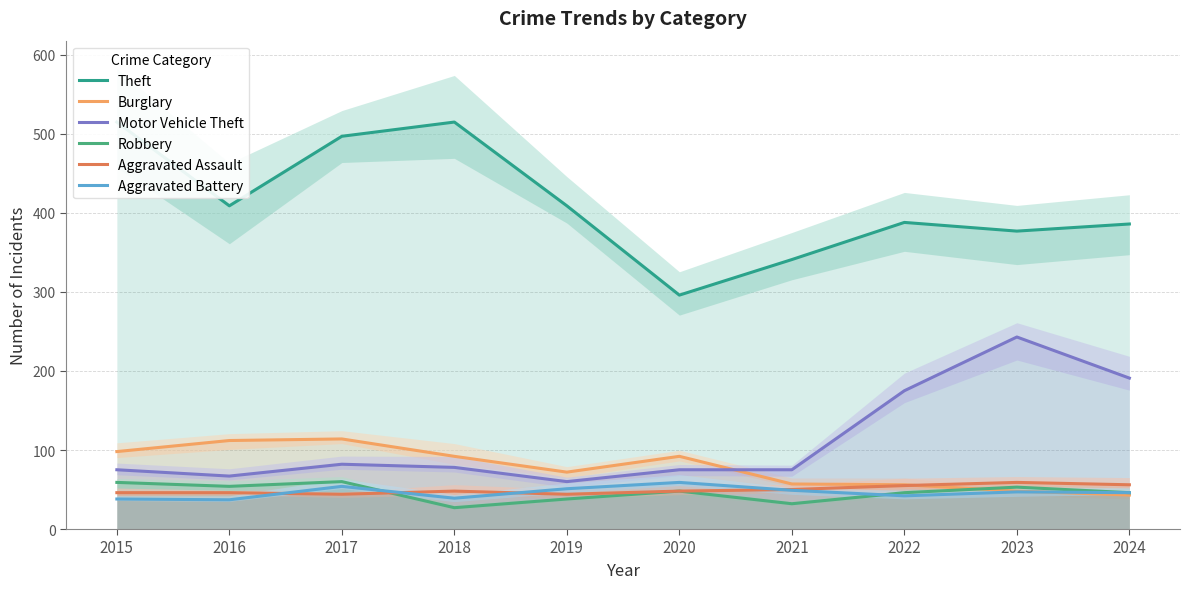

At which category does Aggravated Battery reach its first local valley?

2016